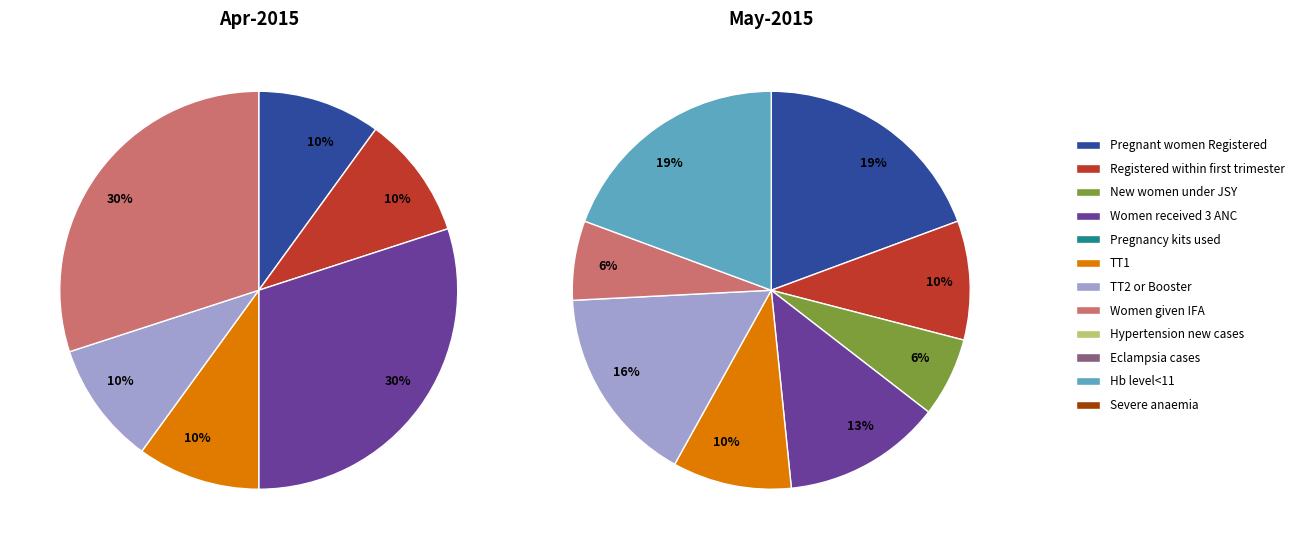

Which has a higher value, Hypertension new cases or Eclampsia cases?

Hypertension new cases